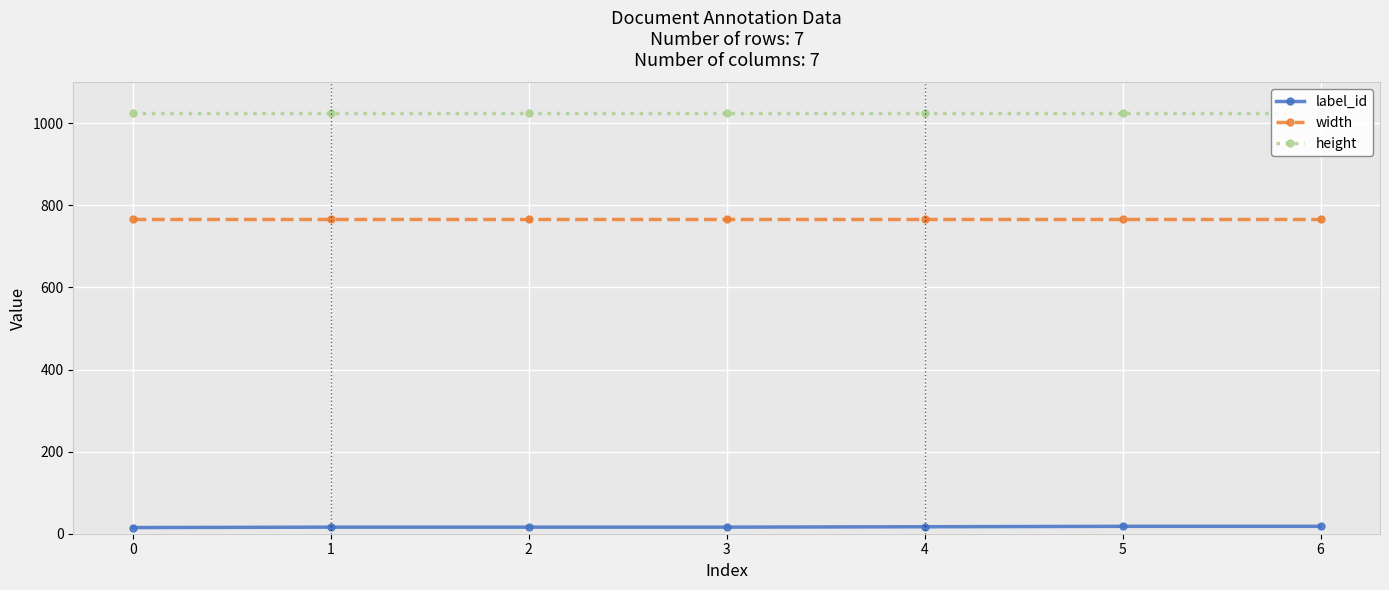

Which series has the widest spread of values?

label_id